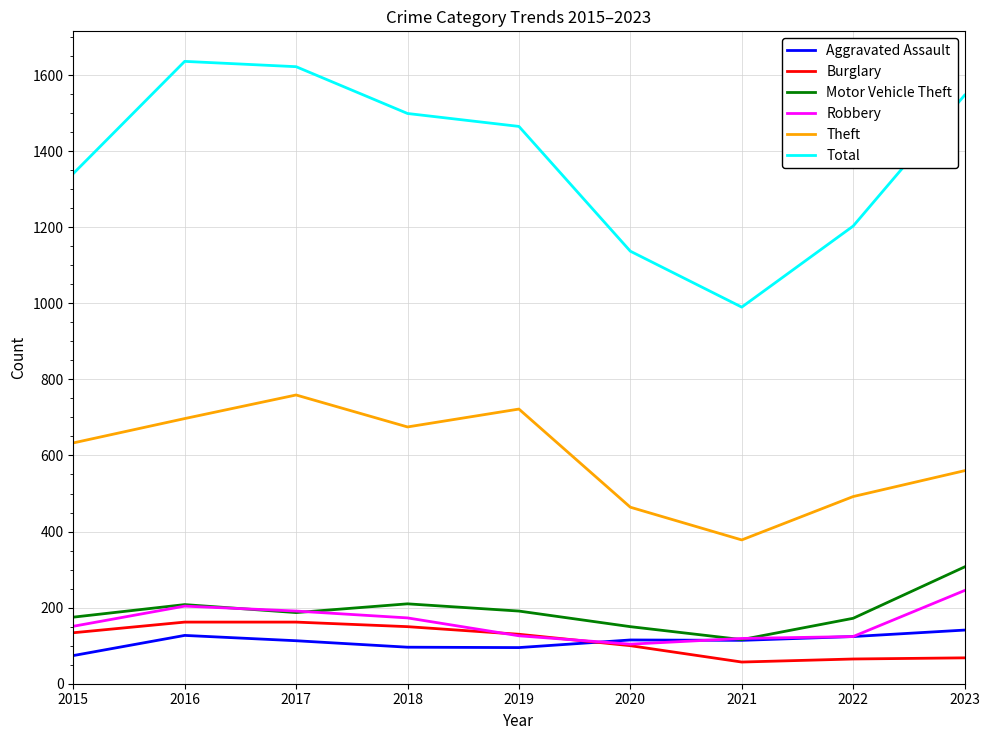

Read the Total value at 2015, to the nearest 10.

1340